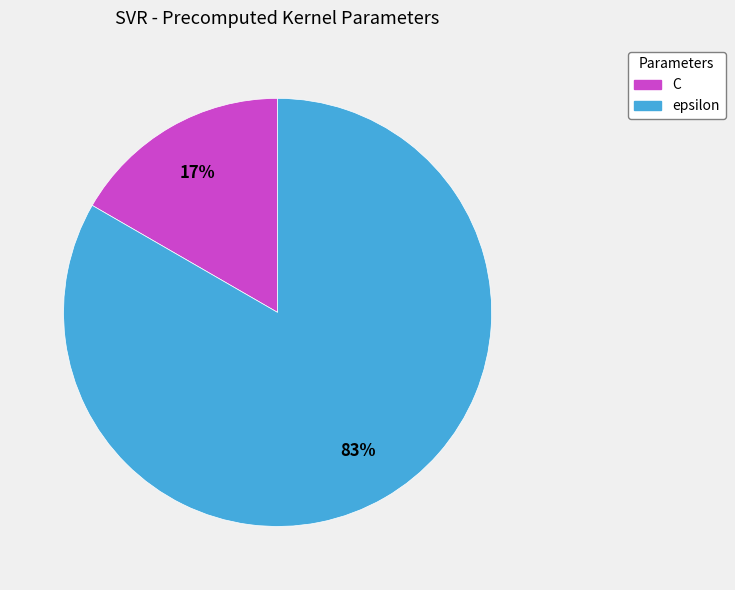

True or false: epsilon accounts for 93% of the total.

False